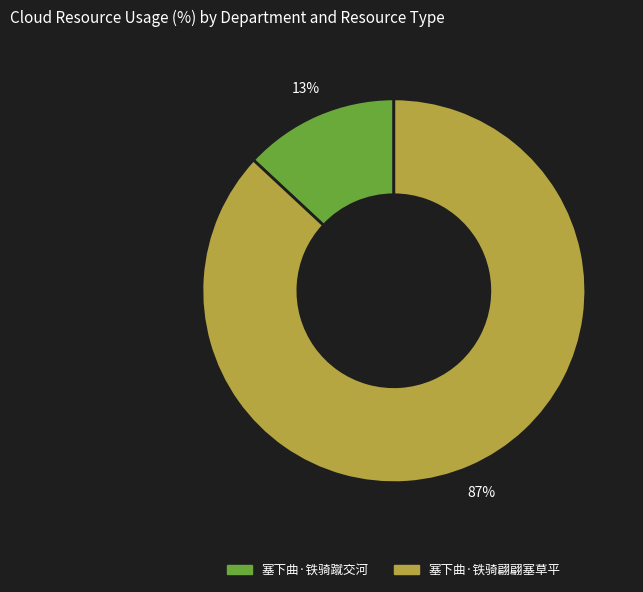

To the nearest percent, what is the difference between the largest and smallest slice percentages?

74%